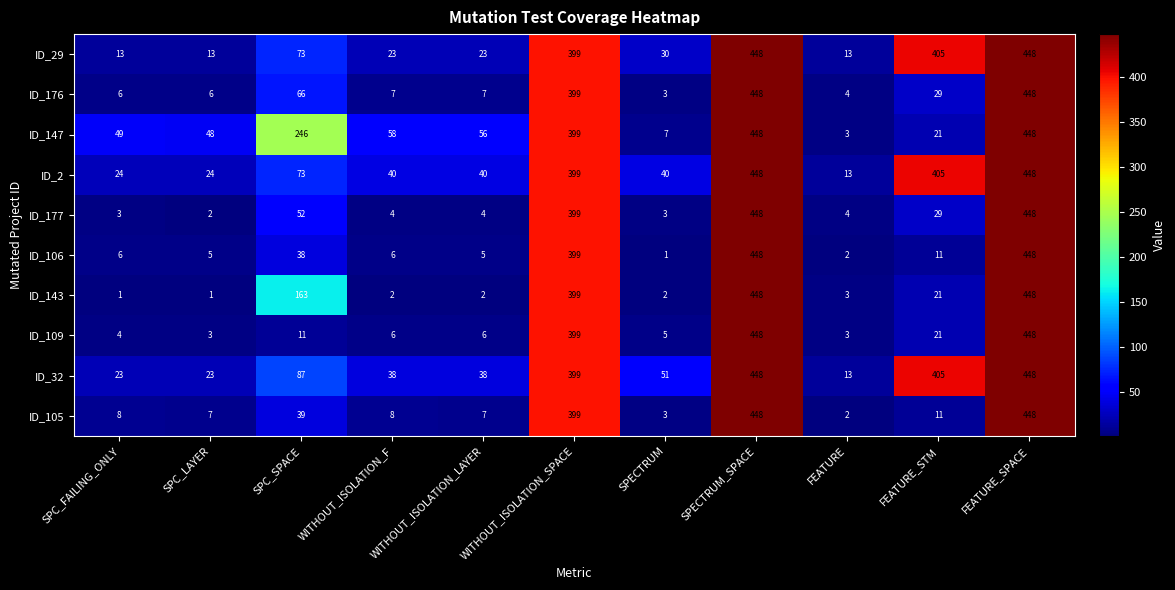

Where does the ID_29 series first go above 30?

SPC_SPACE